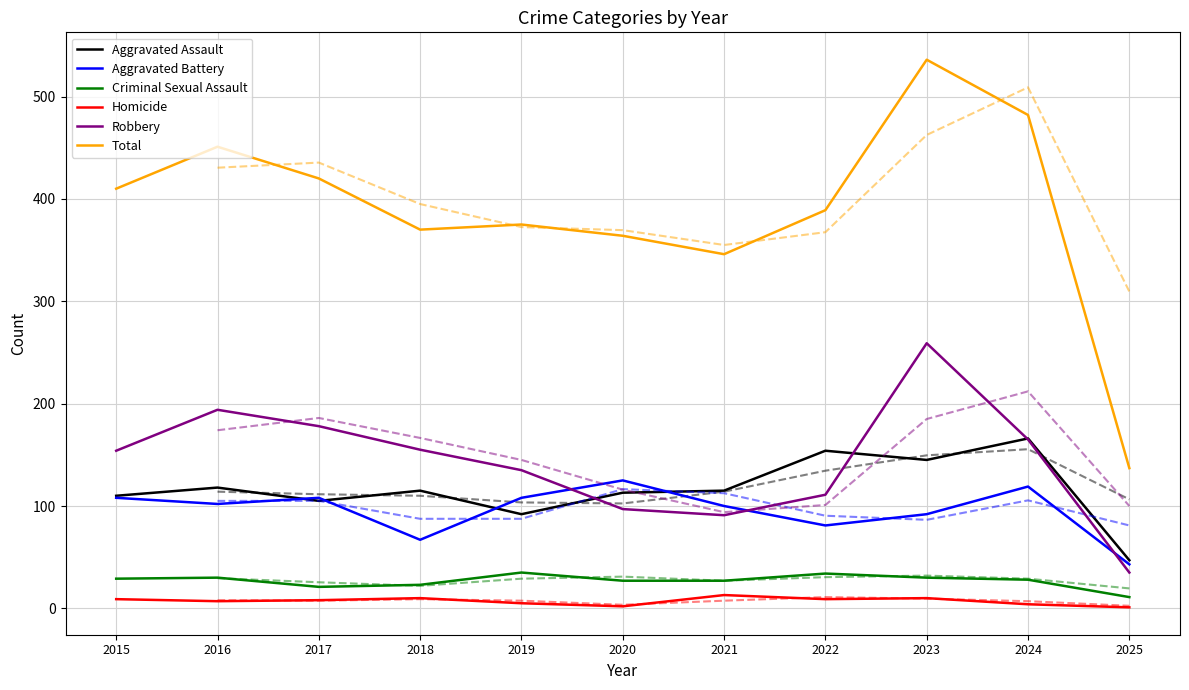

How many times do Robbery and Aggravated Assault cross each other?

3